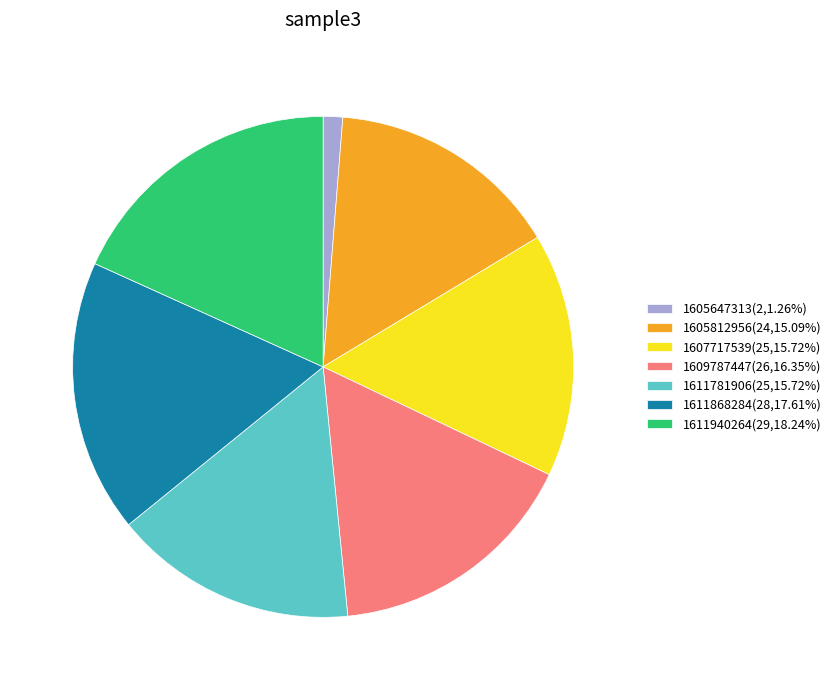

True or false: 1611781906 accounts for 26% of the total.

False